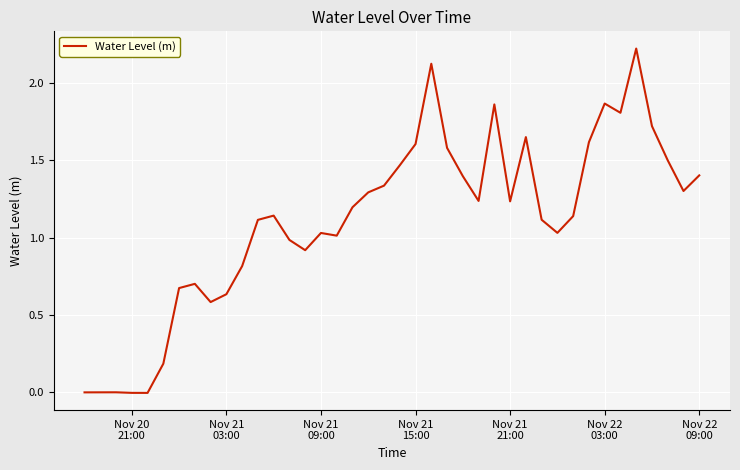

How many lines are shown in the chart?

1